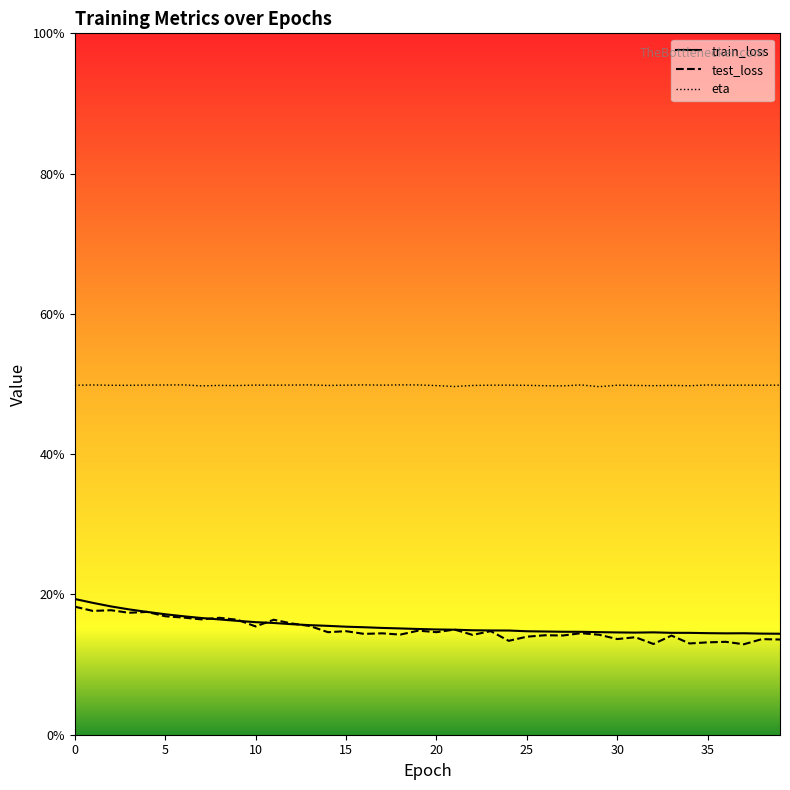

Reading left to right, transcribe all the data shown in this chart.

train_loss: 0.2	0.2	0.2	0.2	0.2	0.2	0.2	0.2	0.2	0.2	0.2	0.2	0.2	0.2	0.2	0.2	0.2	0.2	0.2	0.2	0.2	0.1	0.1	0.1	0.1	0.1	0.1	0.1	0.1	0.1	0.1	0.1	0.1	0.1	0.1	0.1	0.1	0.1	0.1	0.1
test_loss: 0.2	0.2	0.2	0.2	0.2	0.2	0.2	0.2	0.2	0.2	0.2	0.2	0.2	0.2	0.1	0.1	0.1	0.1	0.1	0.1	0.1	0.1	0.1	0.1	0.1	0.1	0.1	0.1	0.1	0.1	0.1	0.1	0.1	0.1	0.1	0.1	0.1	0.1	0.1	0.1
eta: 0.5	0.5	0.5	0.5	0.5	0.5	0.5	0.5	0.5	0.5	0.5	0.5	0.5	0.5	0.5	0.5	0.5	0.5	0.5	0.5	0.5	0.5	0.5	0.5	0.5	0.5	0.5	0.5	0.5	0.5	0.5	0.5	0.5	0.5	0.5	0.5	0.5	0.5	0.5	0.5